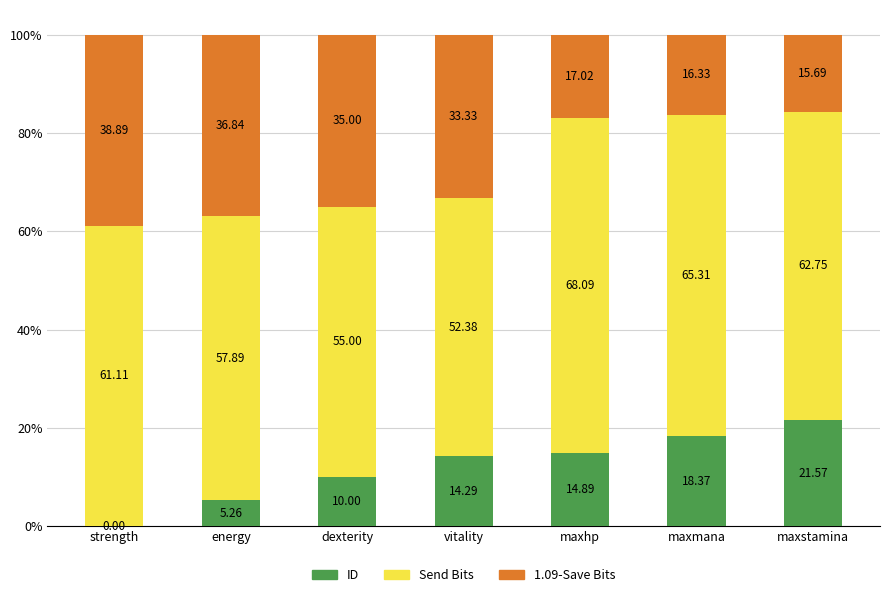

Which category has the highest value in the ID series?

maxstamina